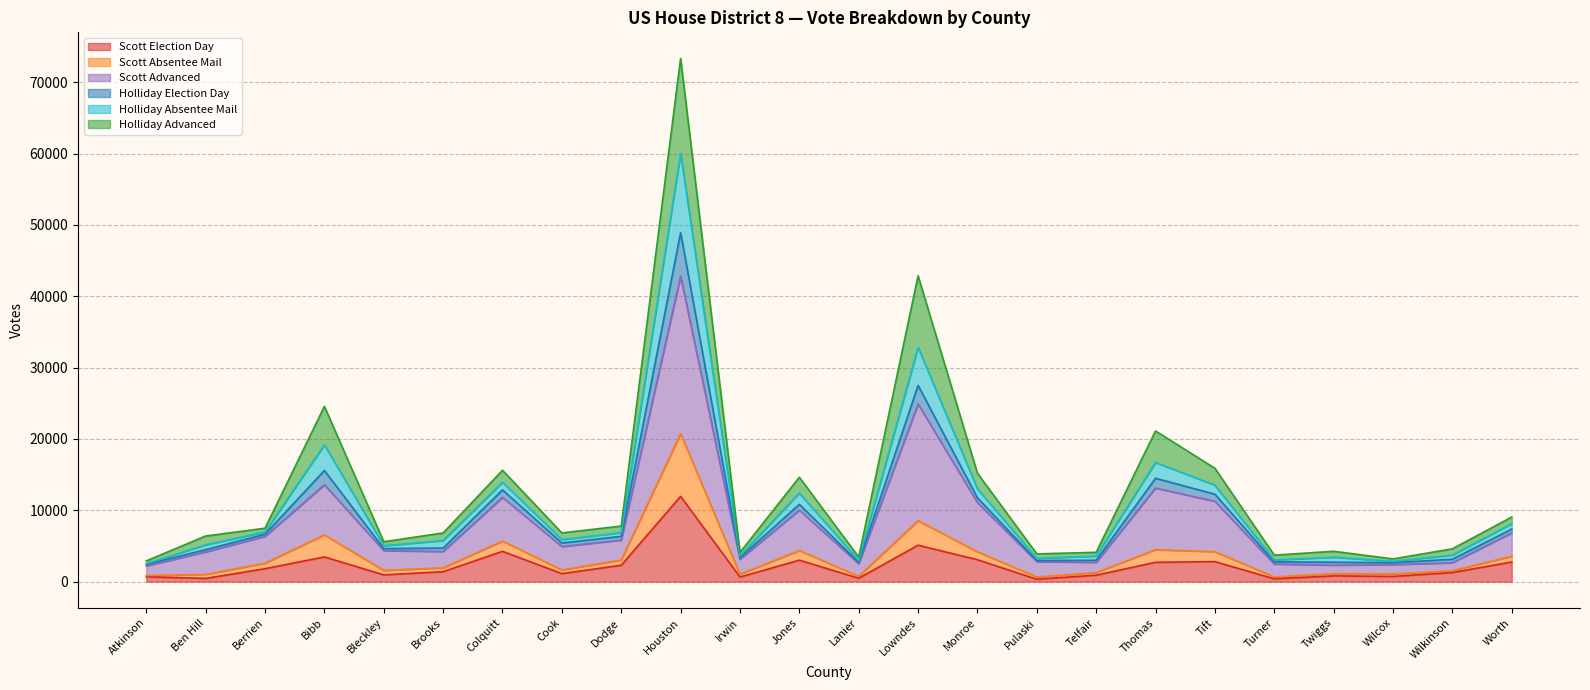

Does the chart display data point markers on the line(s)?

No